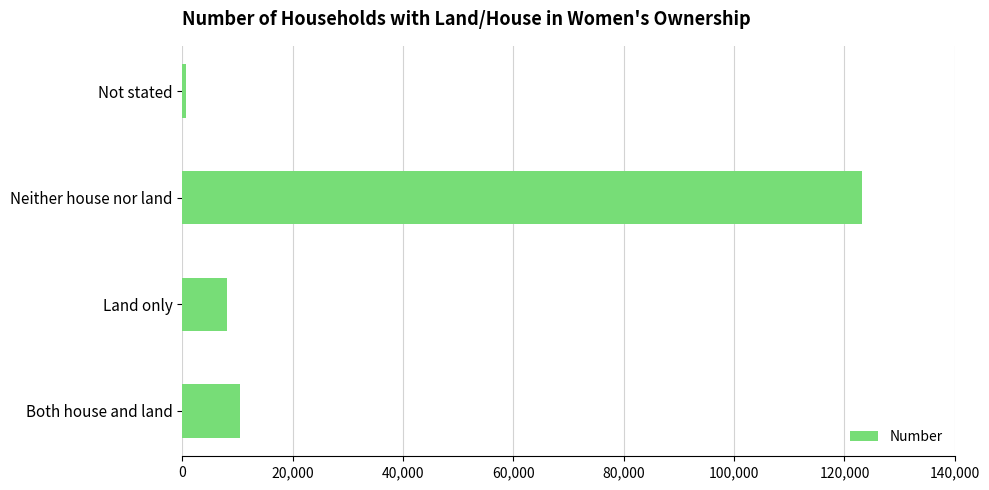

Reading bottom to top, what are all the values shown in this chart?

Both house and land=10417	Land only=8154	Neither house nor land=123146	Not stated=696